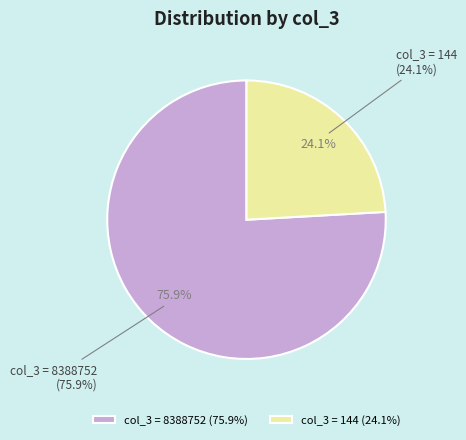

What is the change in value from 8388752 to 144?

-8388608